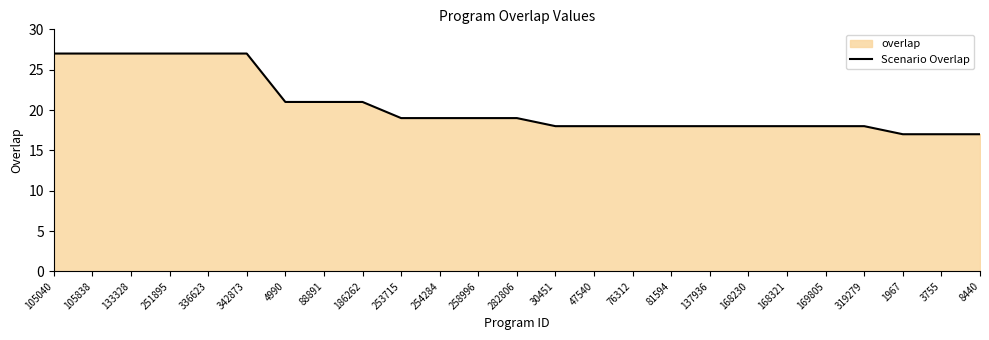

Is it true that the value at 186262 is 21?

True